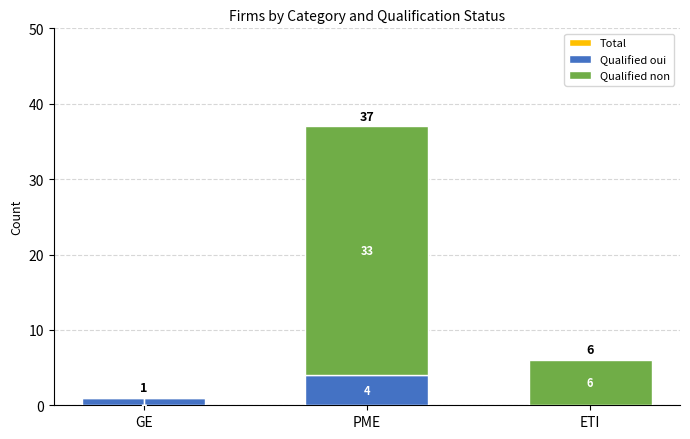

What is the difference between the second highest and minimum values in the Qualified oui series?

1